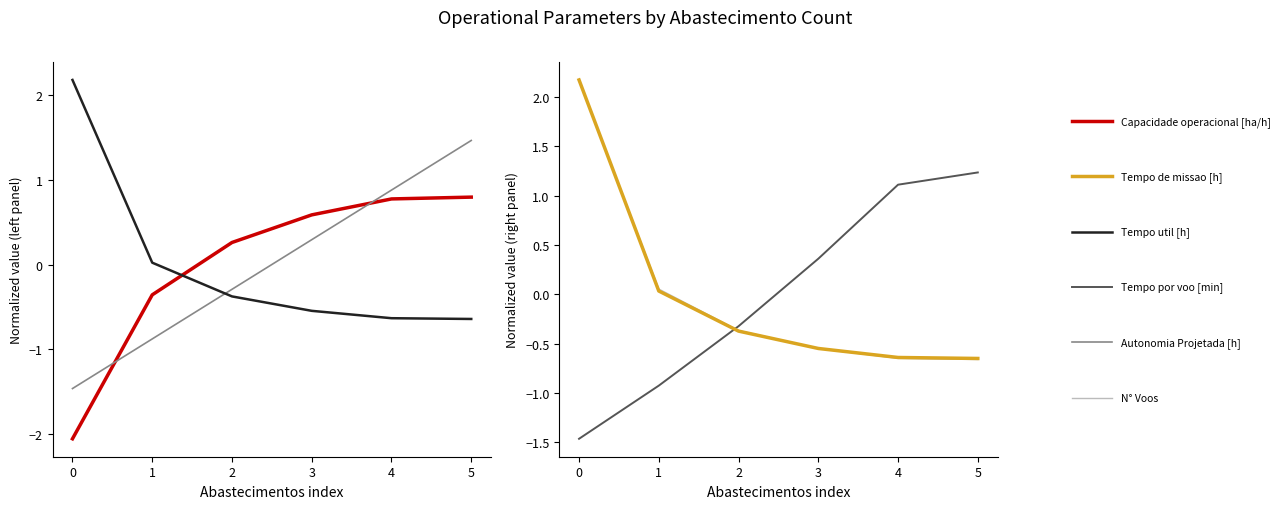

How many data points in N° Voos are above 0?

2